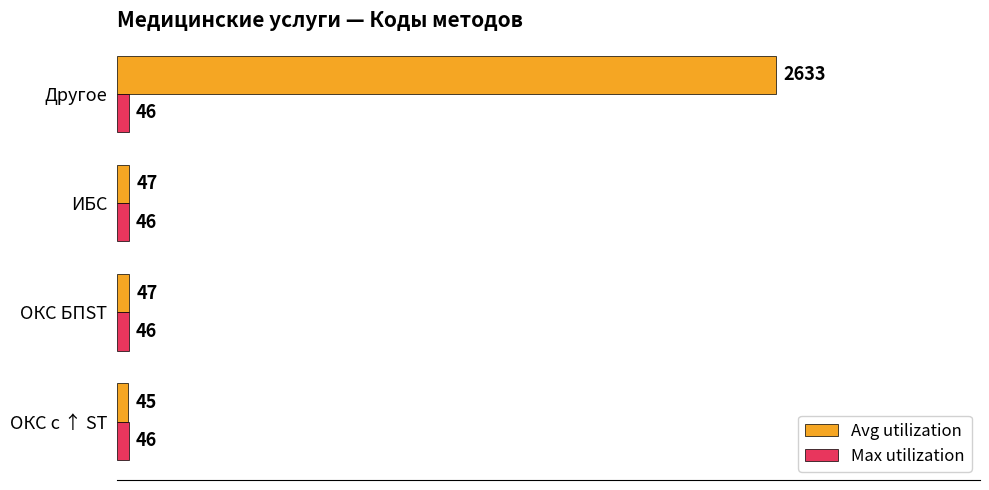

Which series has the widest spread of values?

Avg utilization